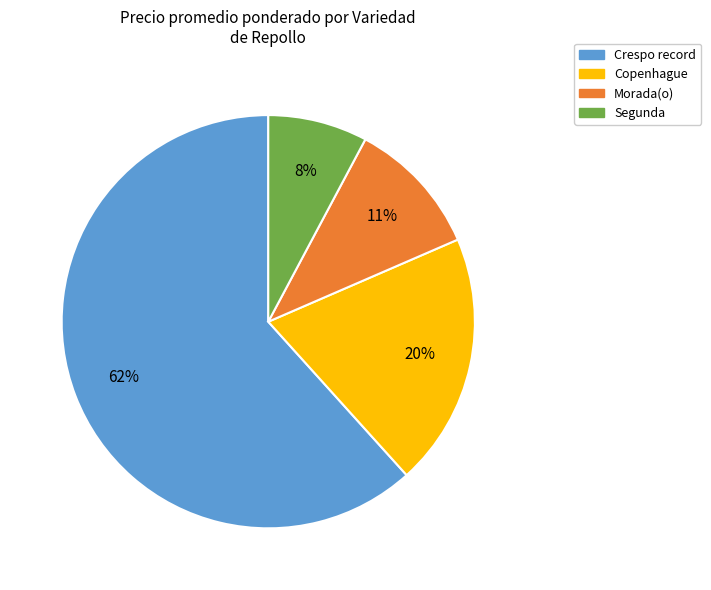

What percentage is the Copenhague slice, to the nearest percent?

20%